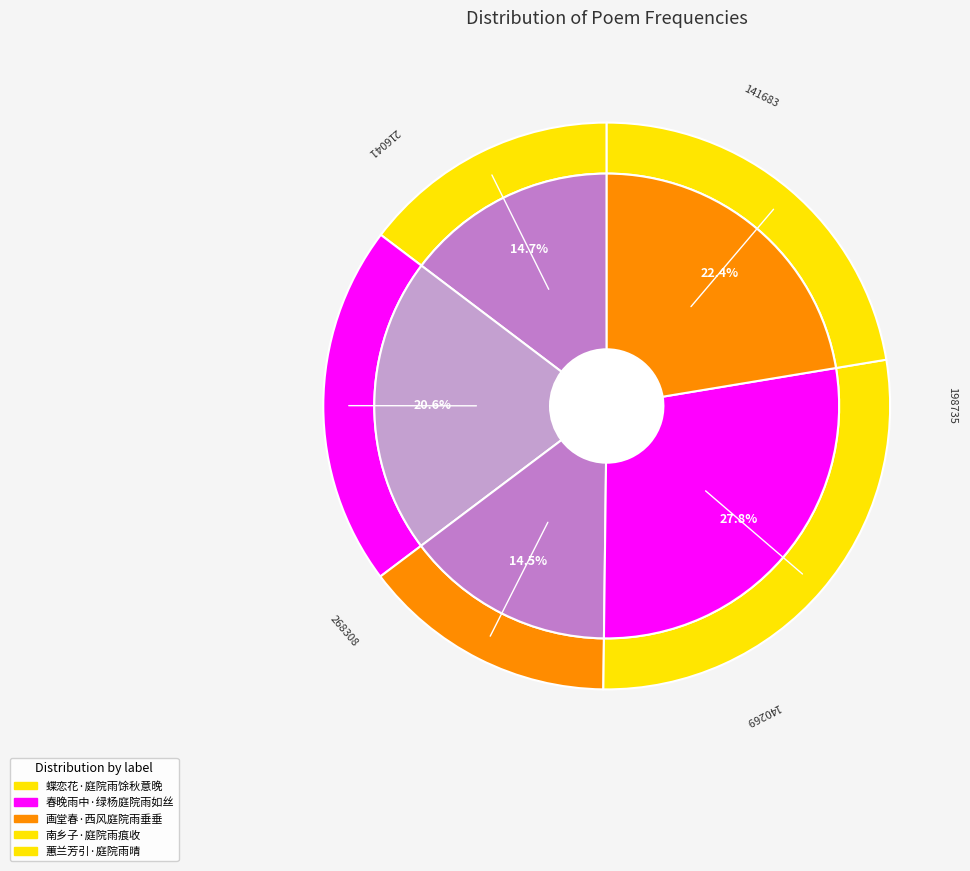

Is there a majority slice in this chart?

No